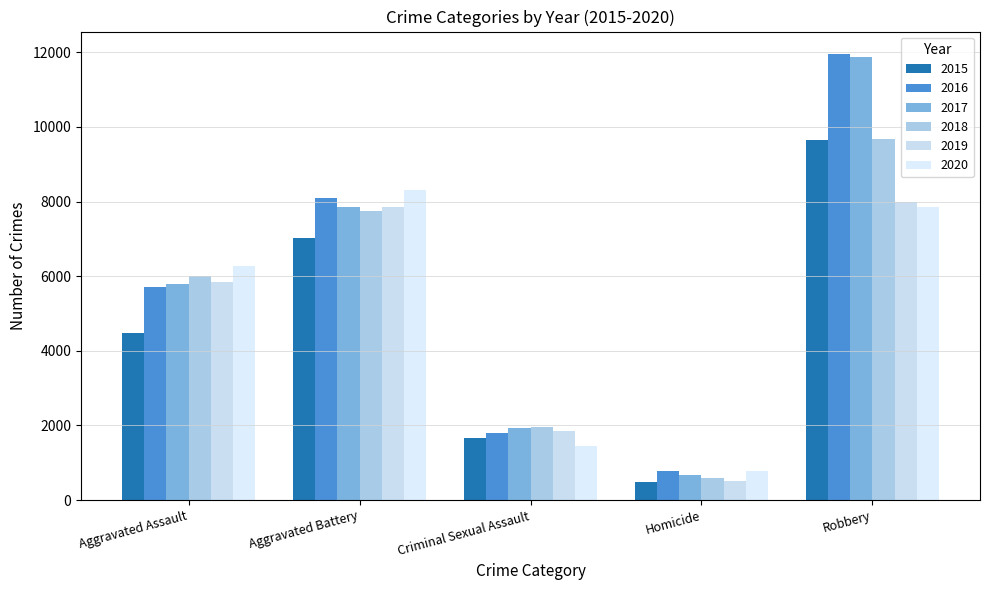

Is it true that 2019 equals 116 at Homicide?

False